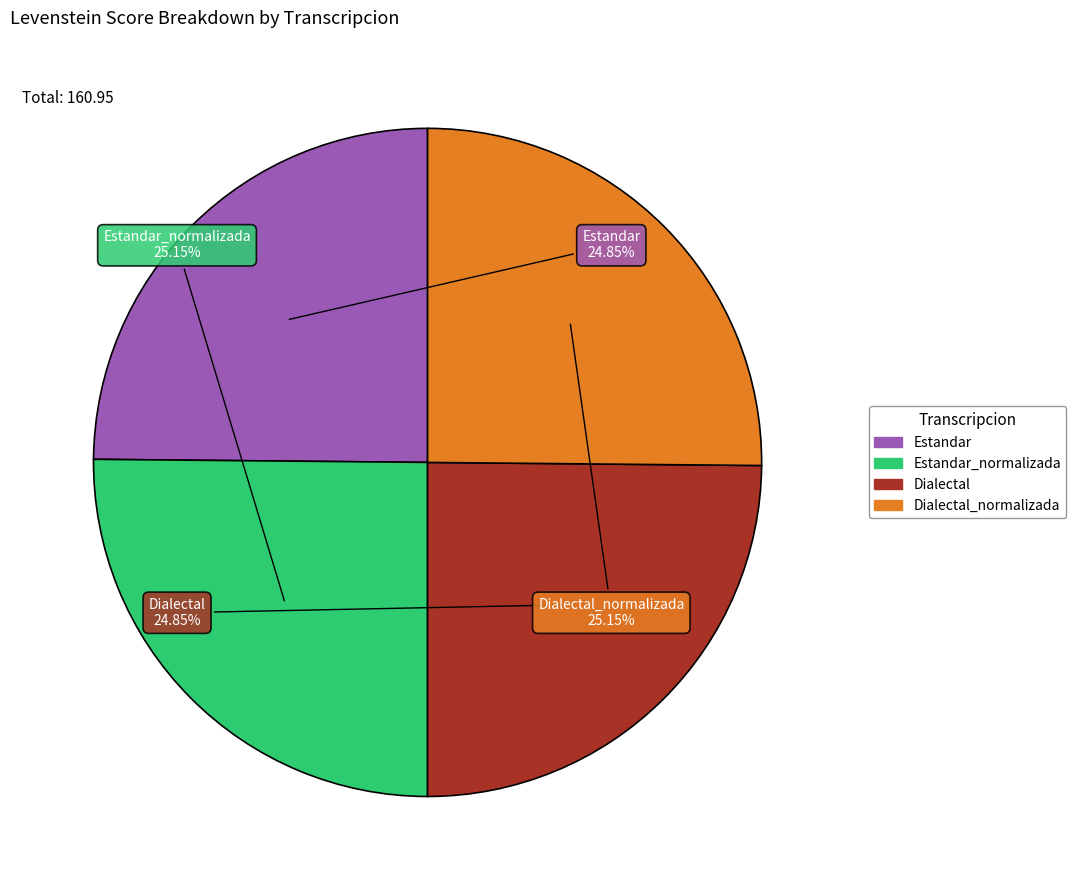

Does any single category account for the majority?

No